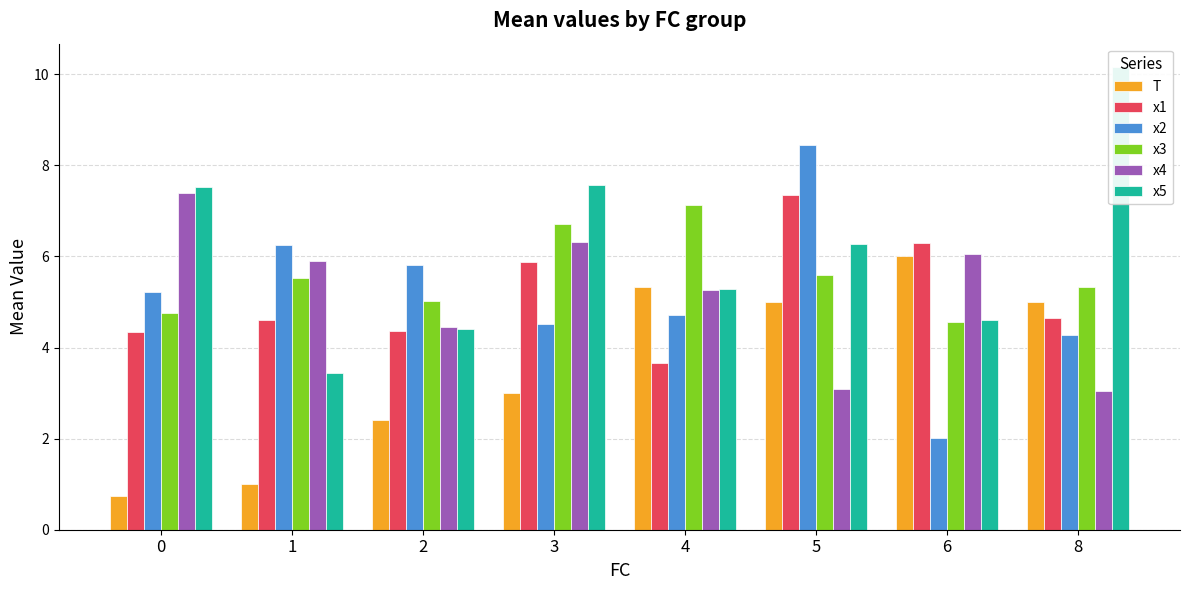

Which has a higher value, 5 or 6?

6